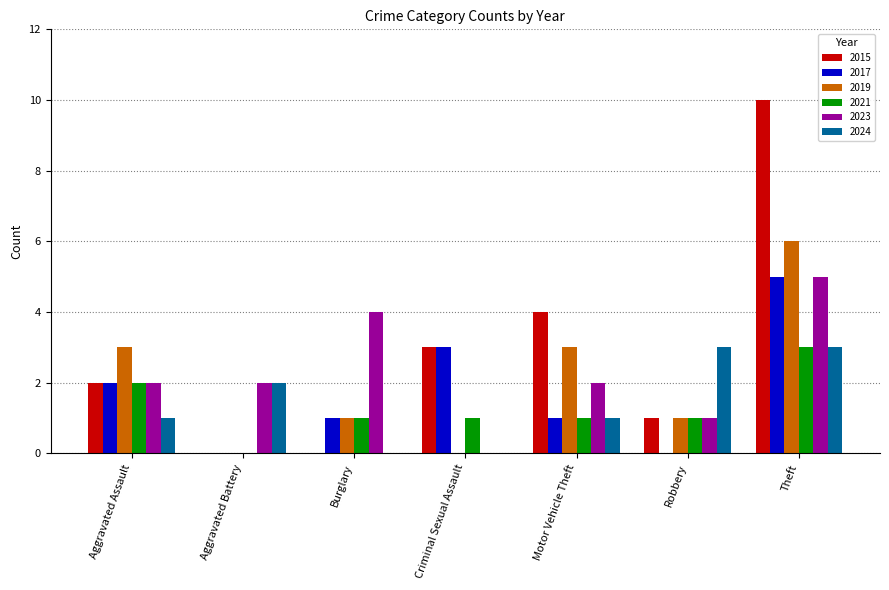

Does the chart contain stacked bars?

No